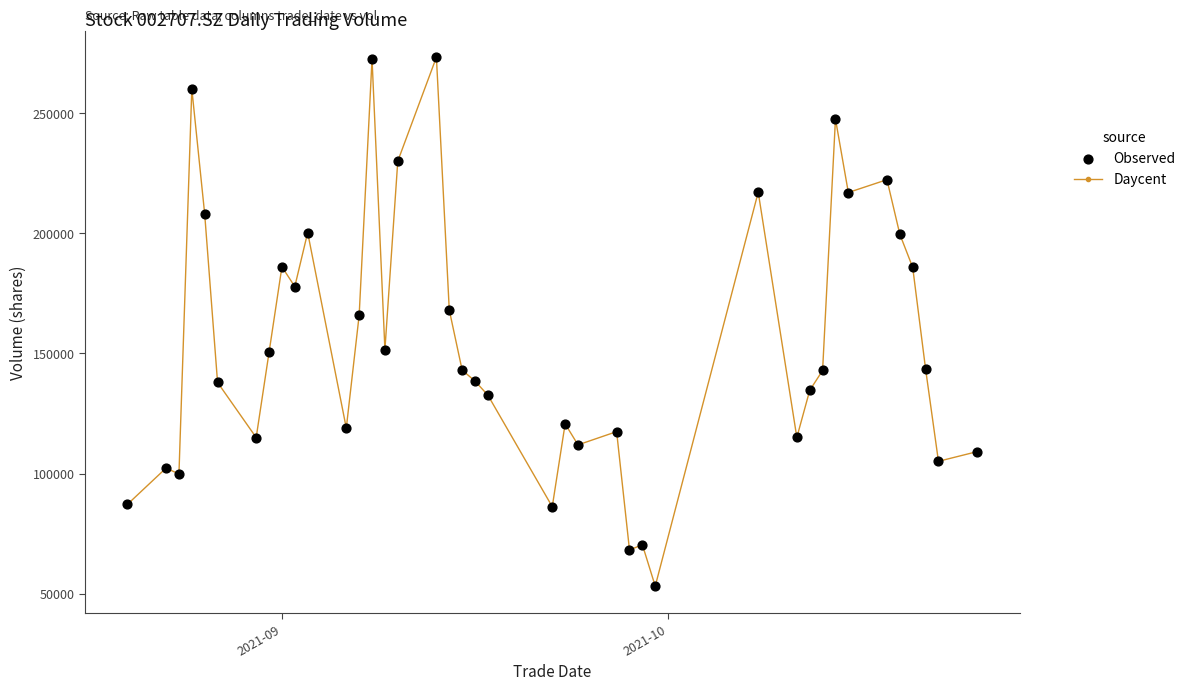

True or false: there are more than 1 points higher than both neighbors.

True